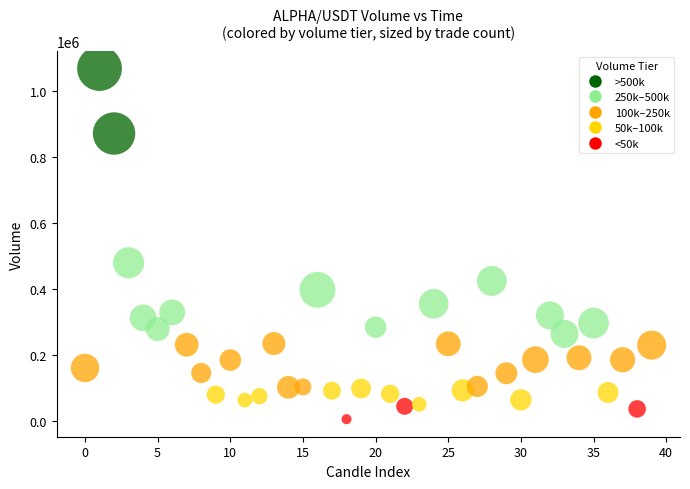

What Y value in the scatter plot is closest to 536899?

479799